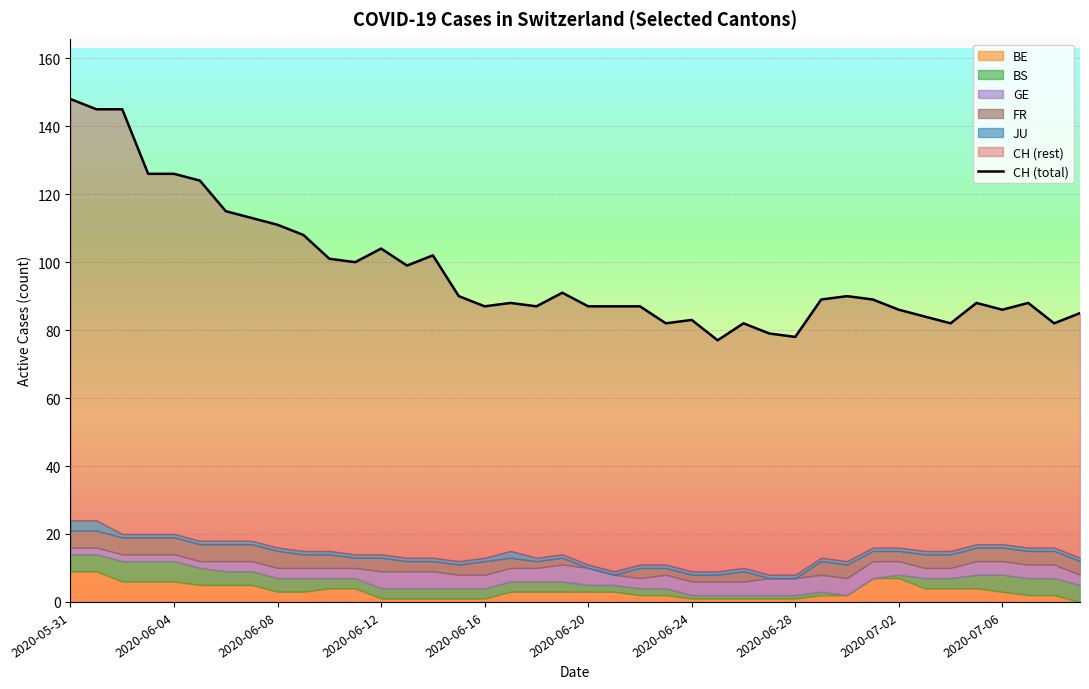

How many lines are shown in the chart?

1